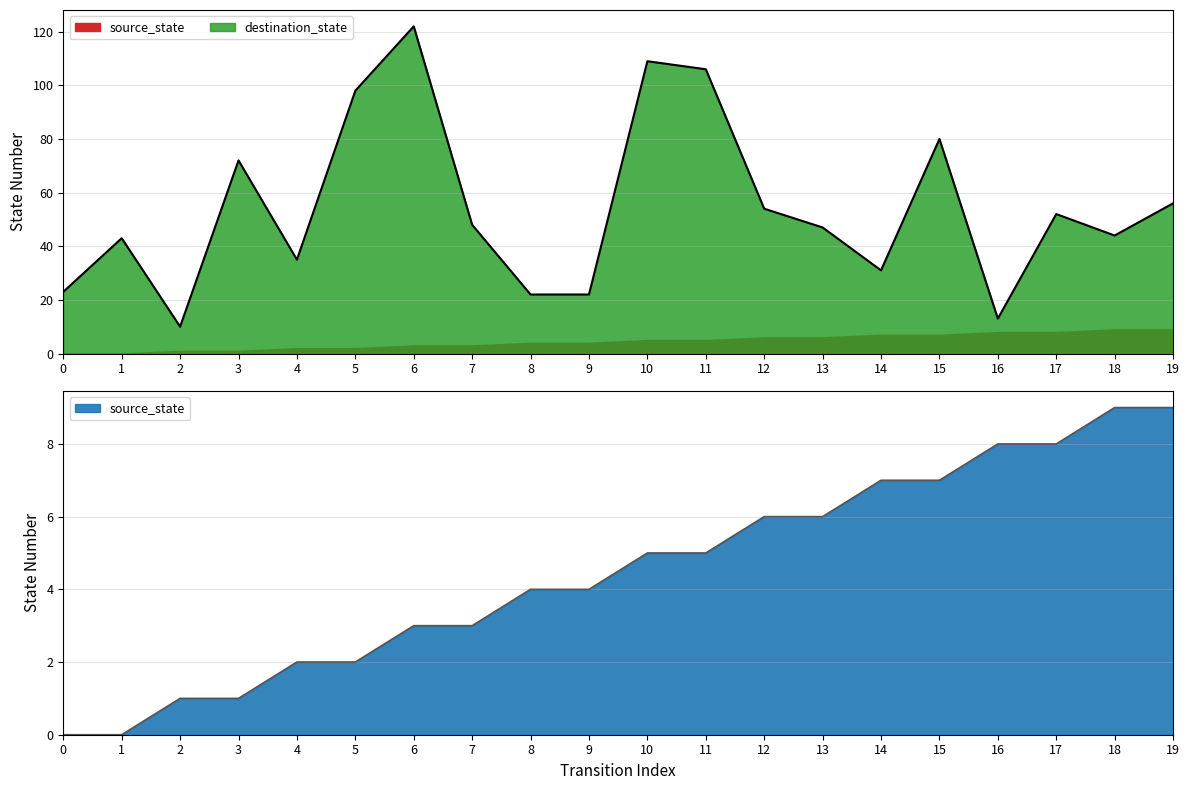

Is it true that source_state equals 3 at 7?

True